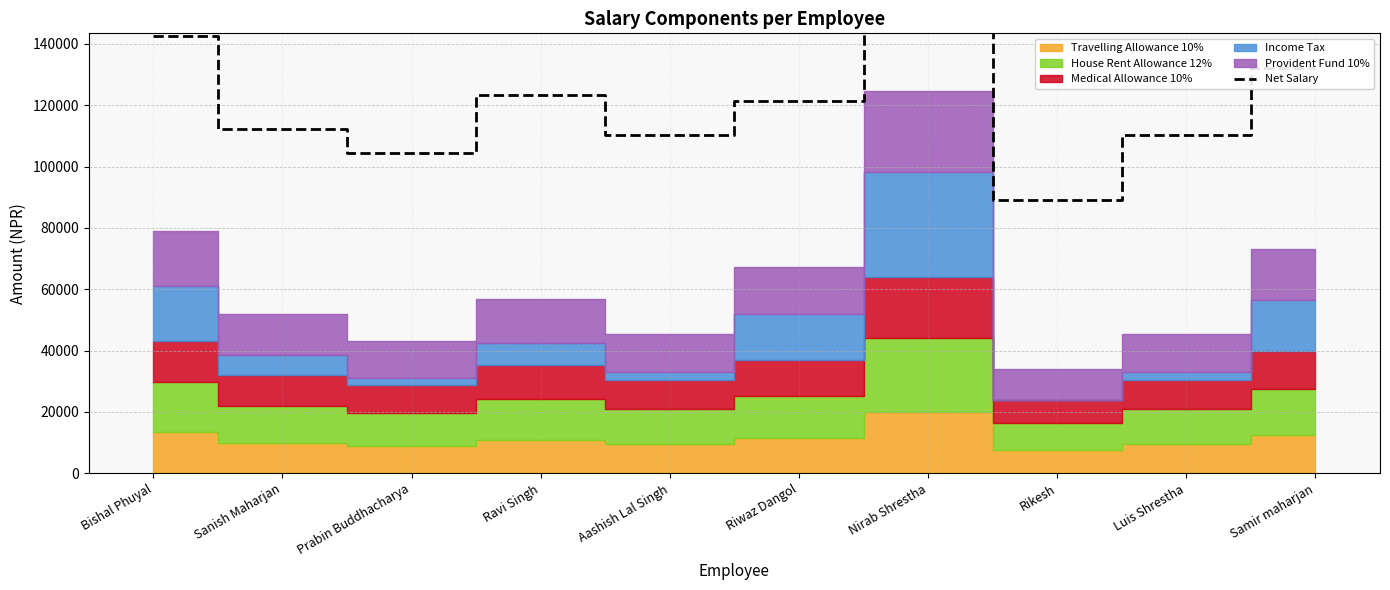

Which category has the lowest value across all series?

Rikesh